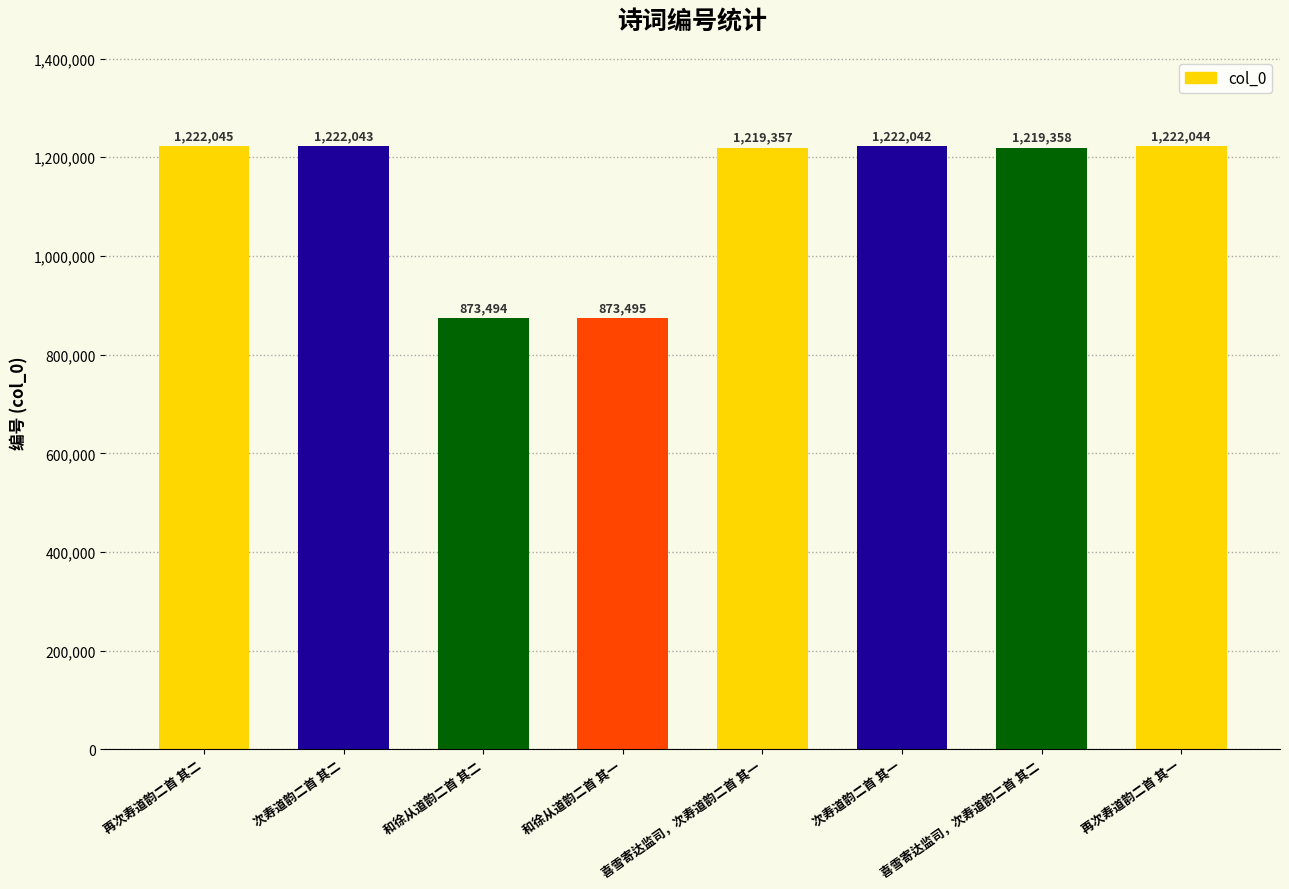

Reading left to right, list all the values displayed in this chart.

再次寿道韵二首 其二=1222045	次寿道韵二首 其二=1222043	和徐从道韵二首 其二=873494	和徐从道韵二首 其一=873495	喜雪寄达监司，次寿道韵二首 其一=1219357	次寿道韵二首 其一=1222042	喜雪寄达监司，次寿道韵二首 其二=1219358	再次寿道韵二首 其一=1222044